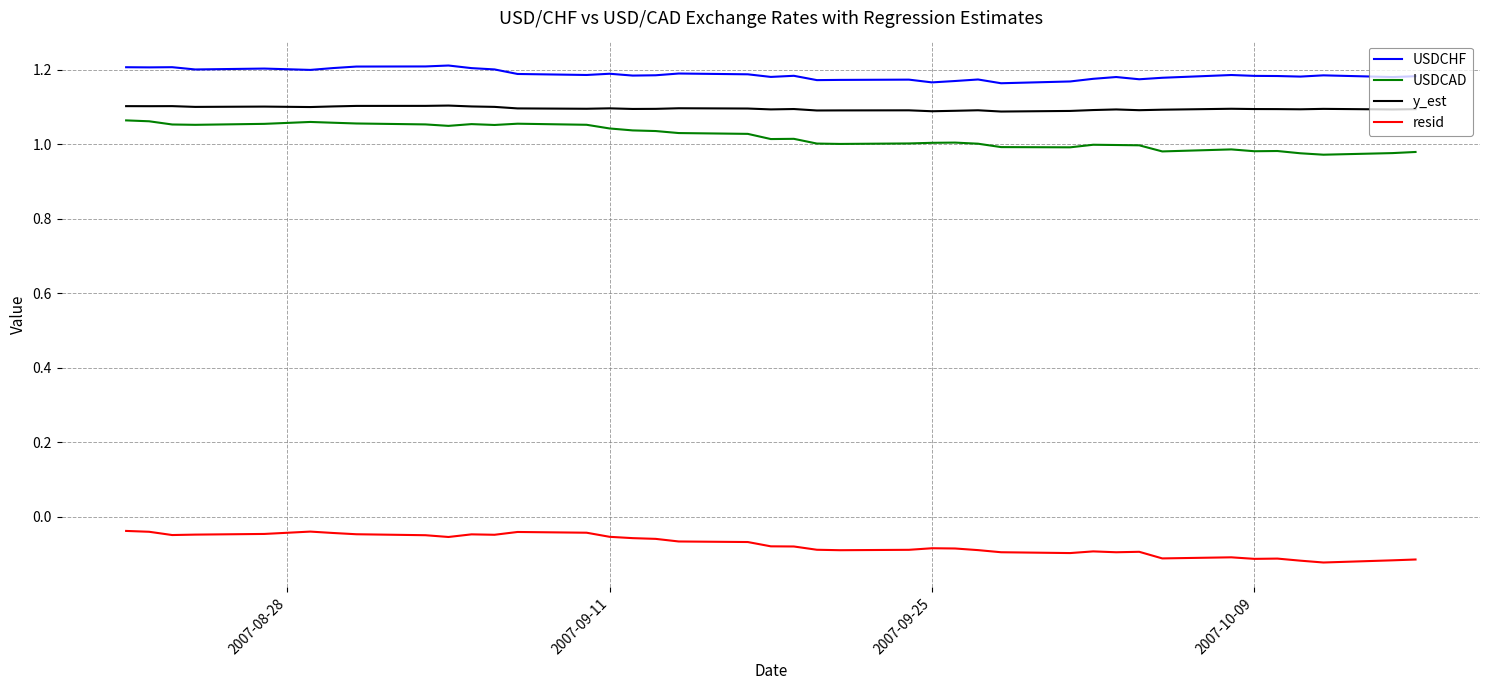

True or false: resid and USDCHF intersect in this chart.

False